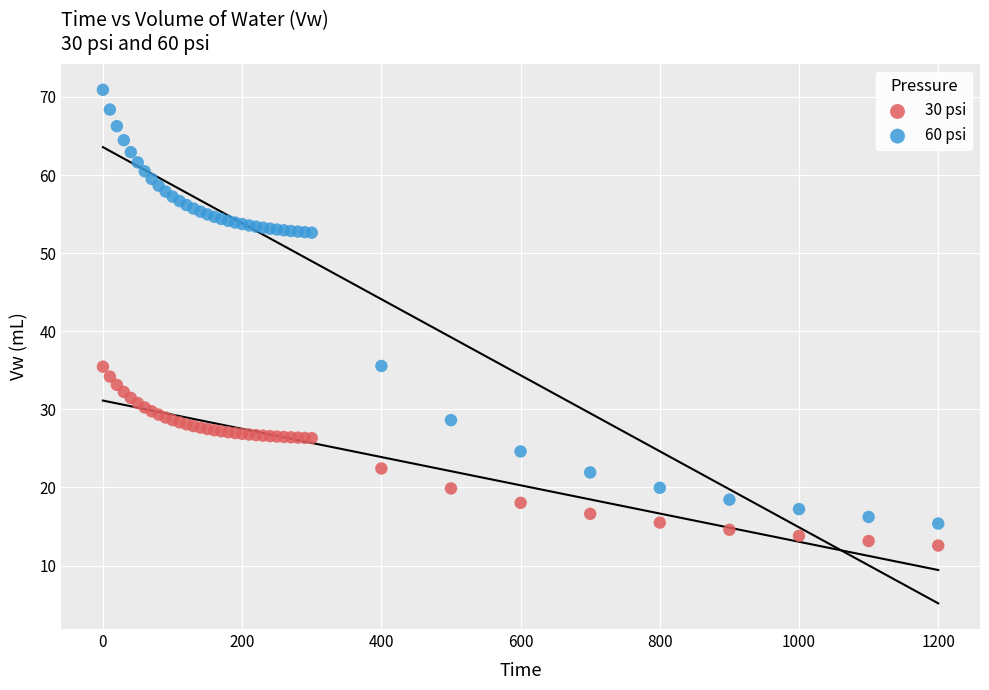

What are all the series names shown in the legend?

30 psi, 60 psi